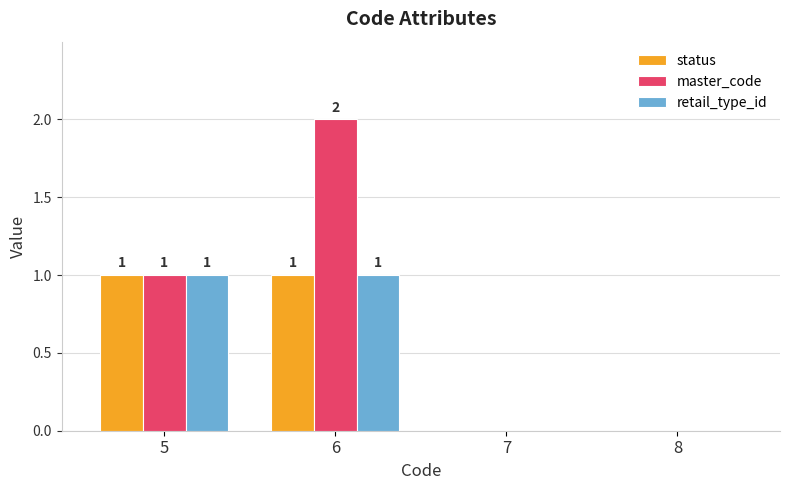

At which category is the sum across all series the highest?

6